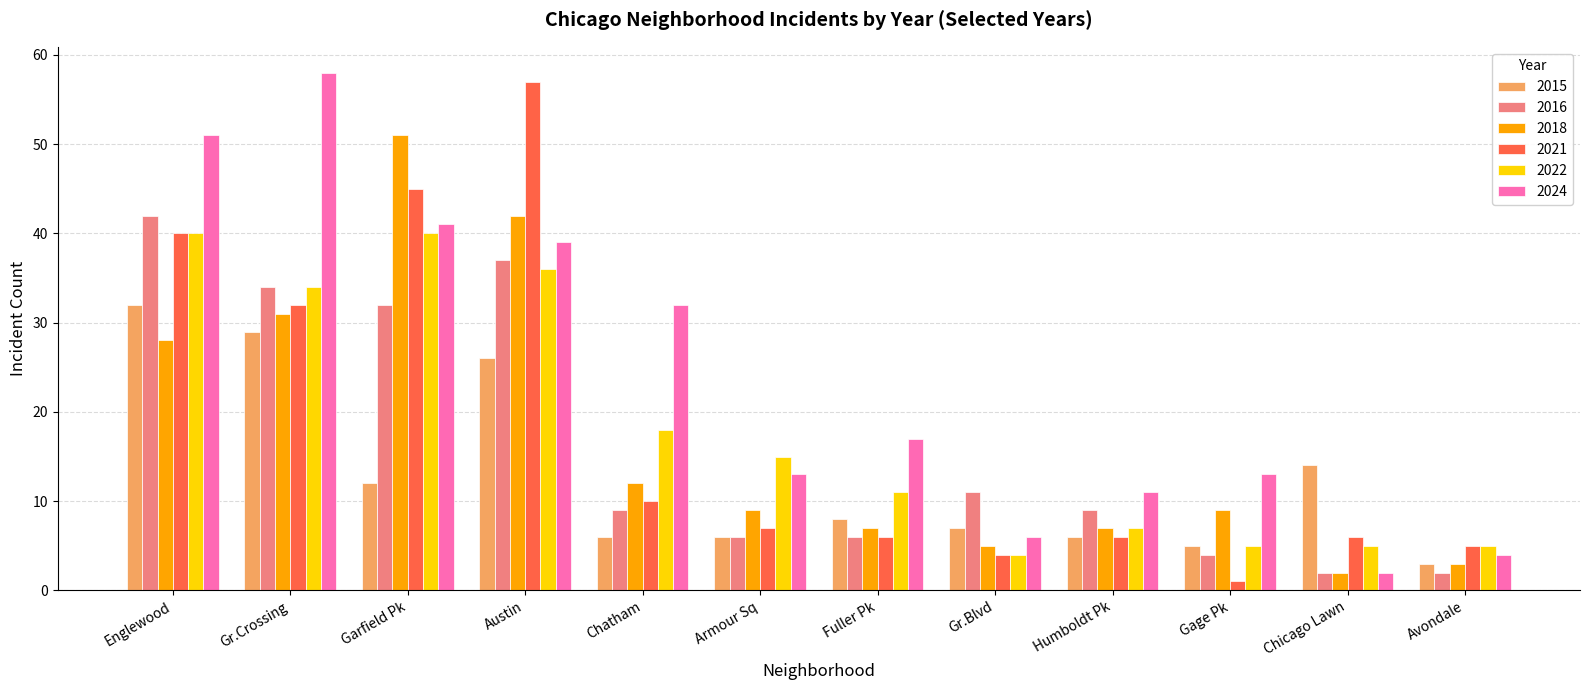

How many groups of bars are there?

12